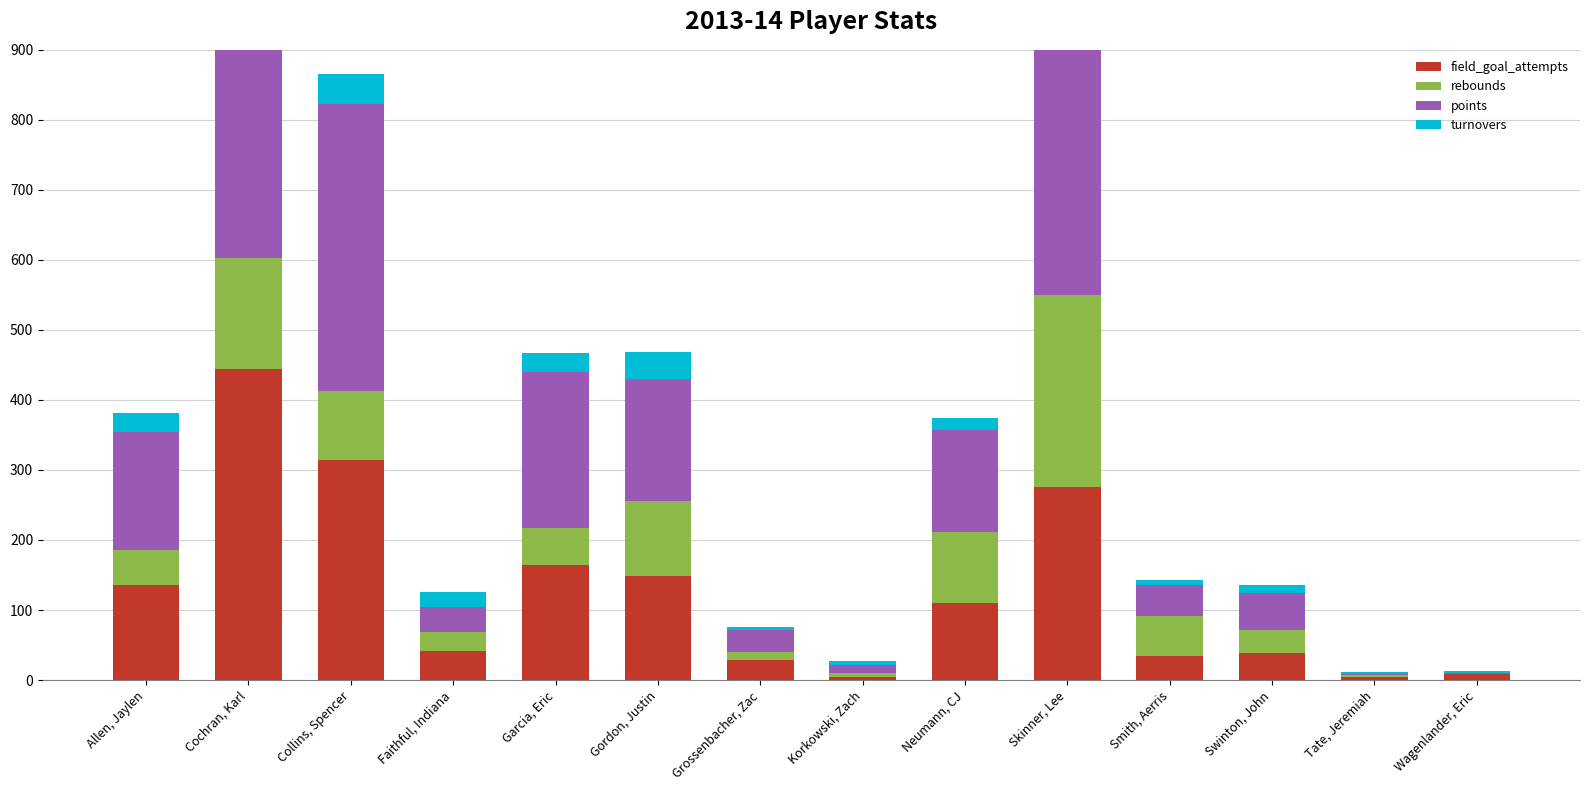

Which label corresponds to the largest value in the chart?

Cochran, Karl